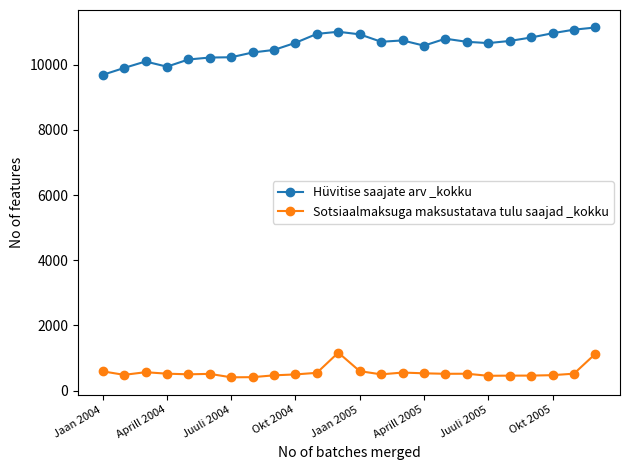

What is the sum of all Hüvitise saajate arv _kokku values?

253547